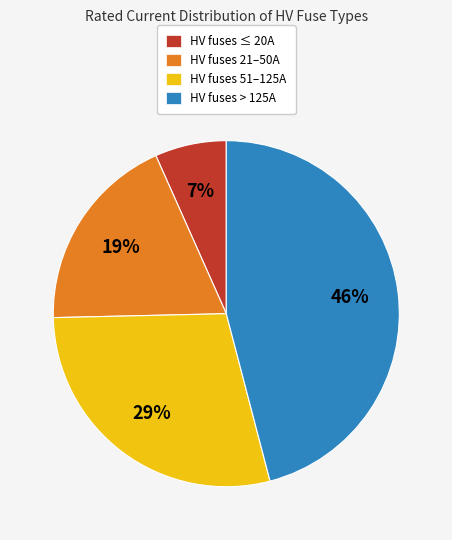

To the nearest percent, what portion does HV fuses > 125A represent?

46%